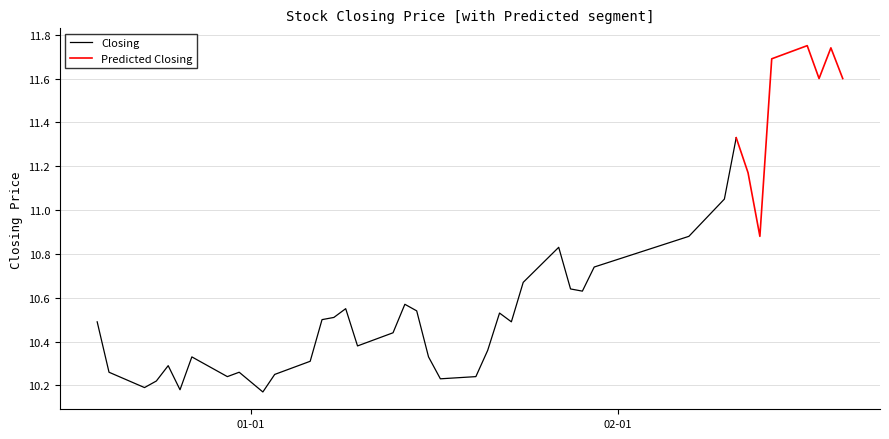

True or false: High and Closing cross at least once.

False